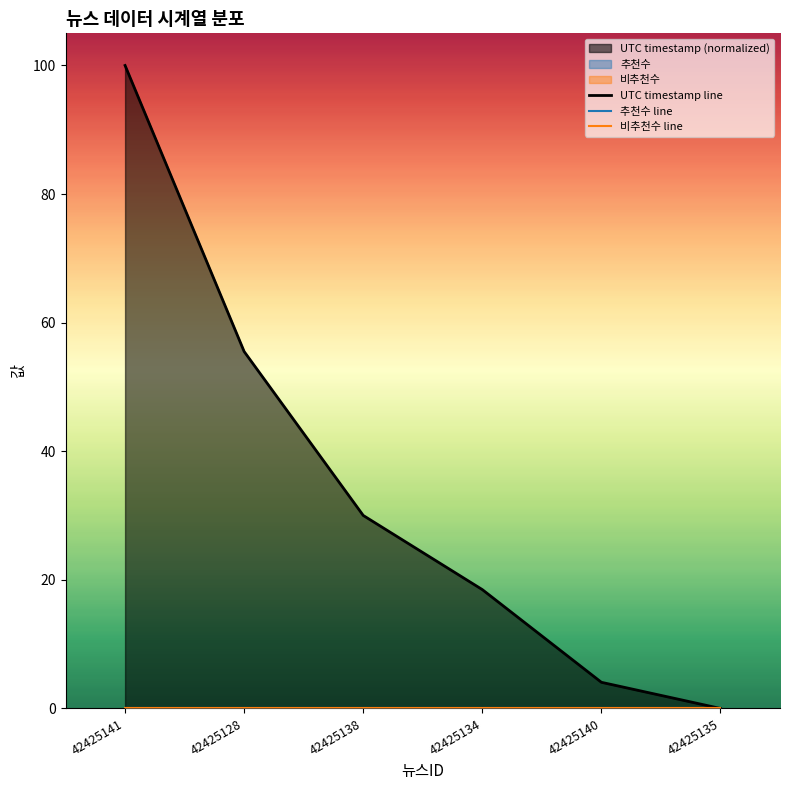

Between 42425141 and 42425135, which series saw the biggest shift?

UTC timestamp line